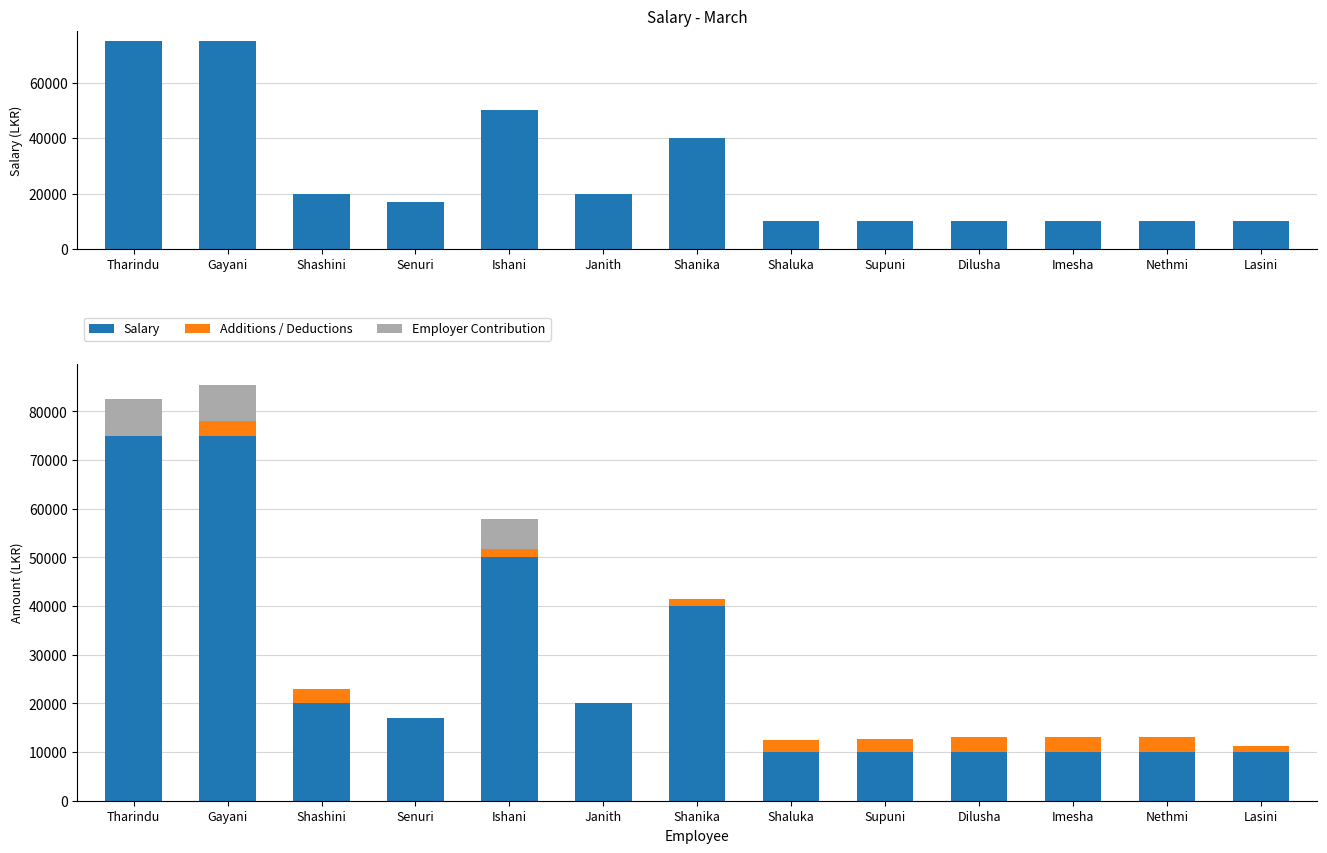

What is the label of the 10th bar from the left?

Dilusha